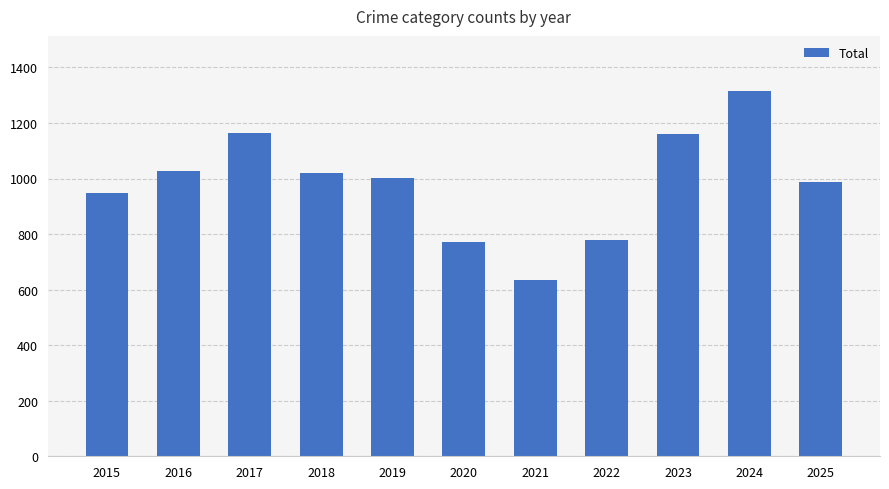

The chart shows a value of 1336 at 2018. True or false?

False